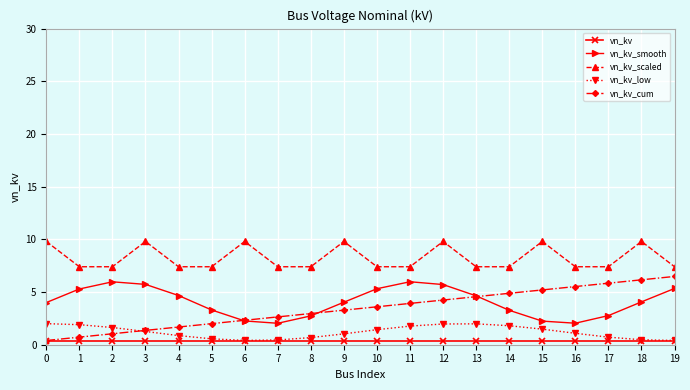

Which series has the largest total across all categories?

vn_kv_scaled